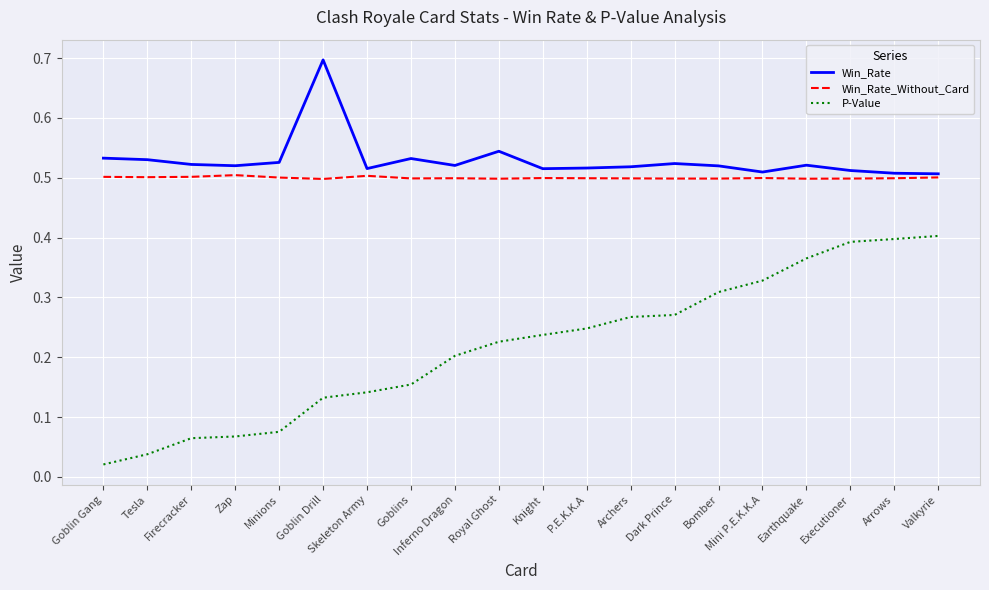

Which label corresponds to the smallest value in the chart?

Goblin Gang